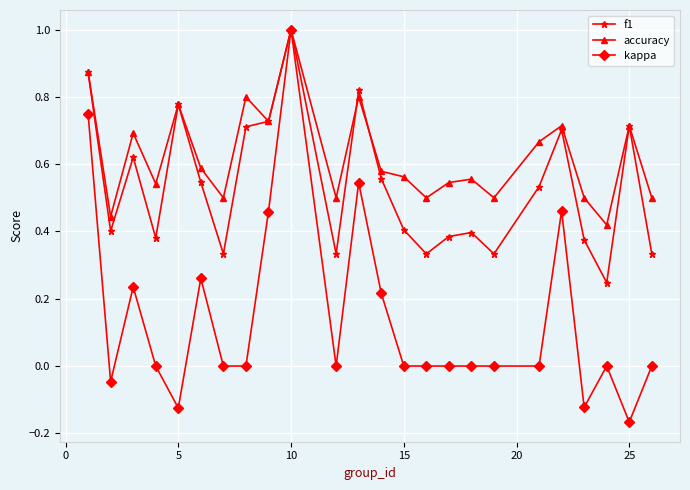

True or false: accuracy has more than 1 interior local peaks.

True